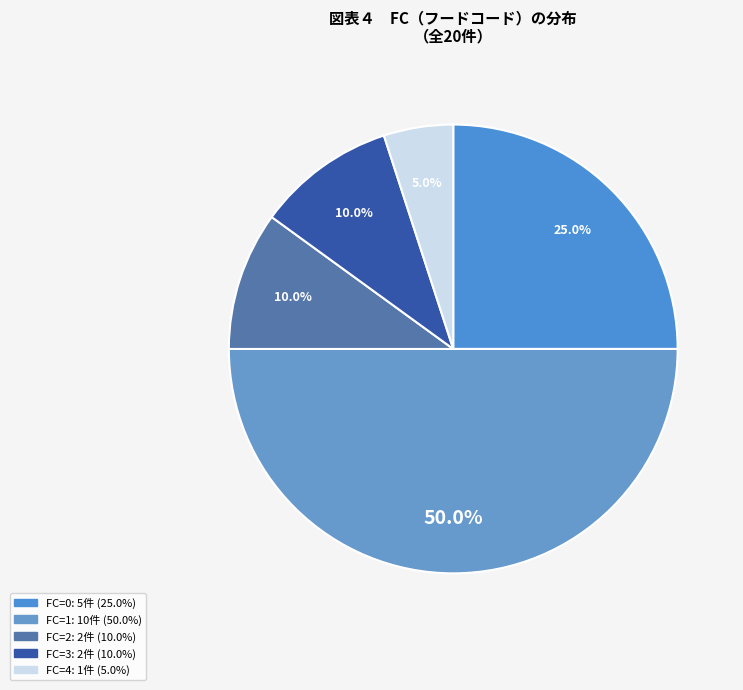

How many segments does this pie chart have?

5